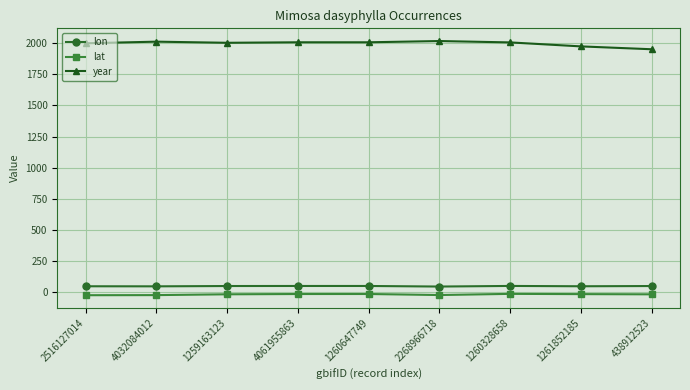

Is it true that lon equals 49.4 at 1260328658?

True